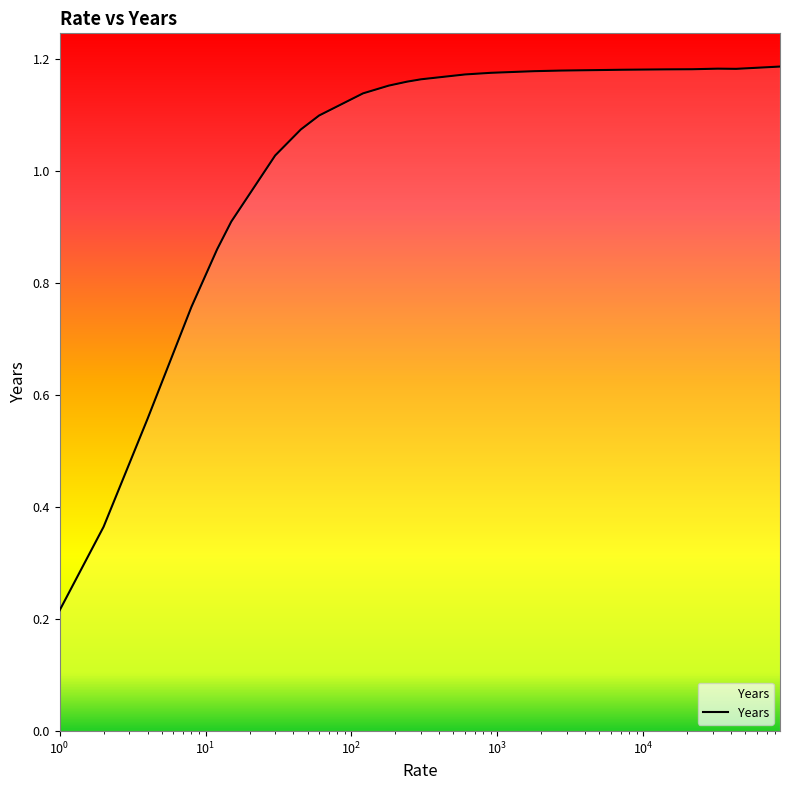

What is the label of the 16th point from the left?

1800.0